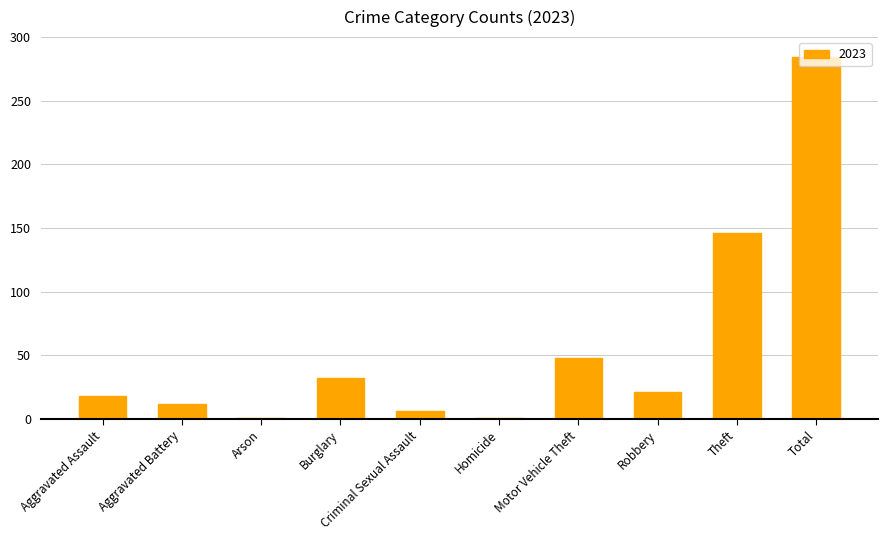

Count the number of data series in this chart.

1